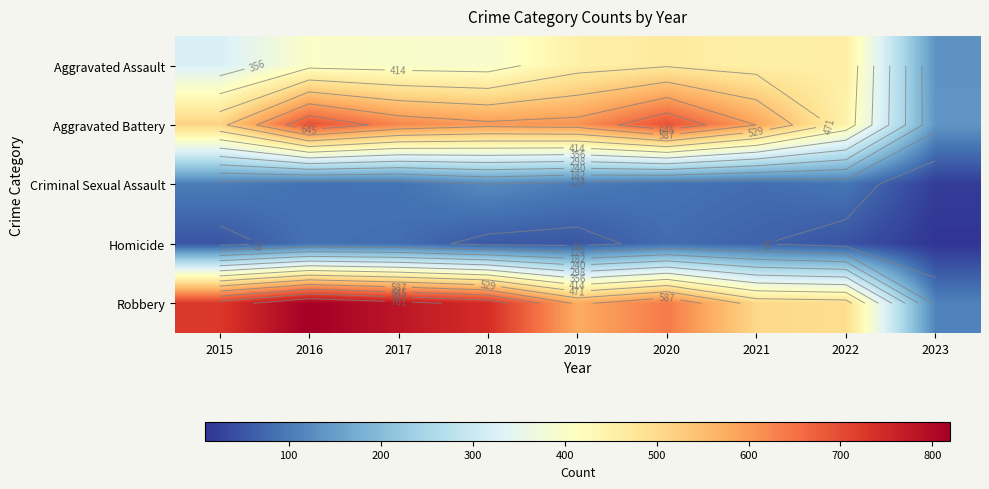

Is the value of Homicide at 2021 greater than the value of Robbery at 2017?

No